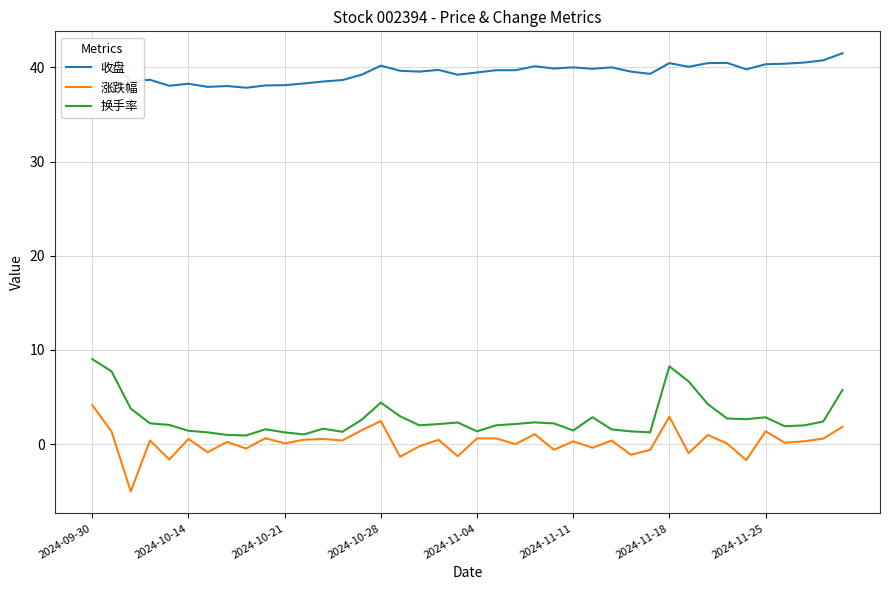

Which series has the largest total across all categories?

收盘